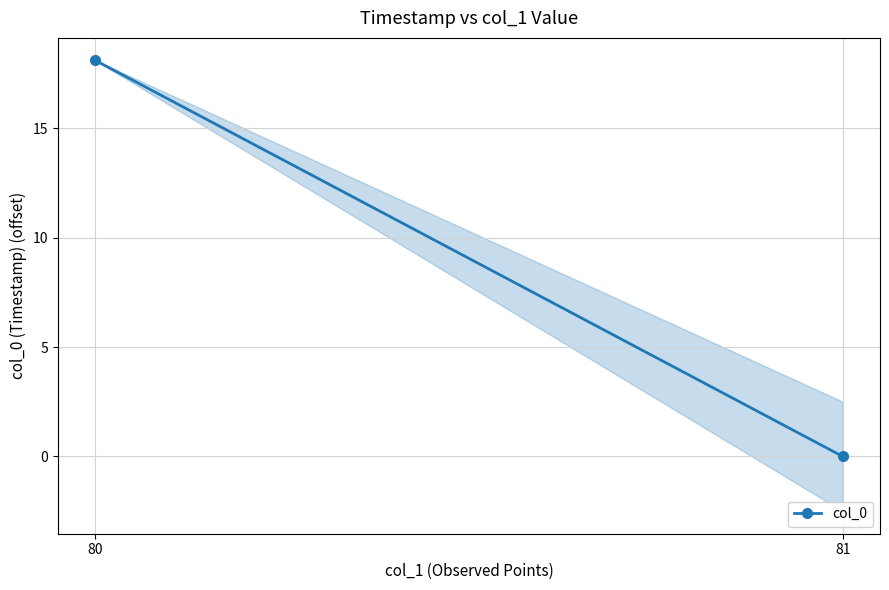

How many values are below 18?

1